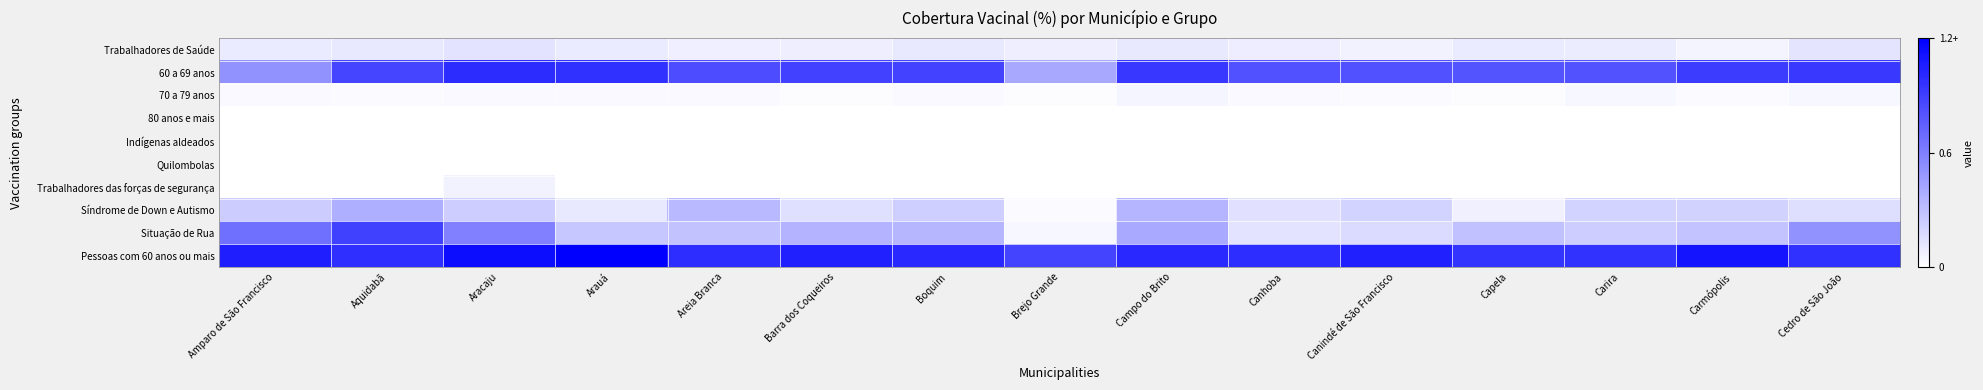

Reading right to left, list all the values displayed in this chart.

Trabalhadores de Saúde: Cedro de São João=0.1	Carmópolis=0.1	Carira=0.1	Capela=0.1	Canindé de São Francisco=0.1	Canhoba=0.1	Campo do Brito=0.1	Brejo Grande=0.1	Boquim=0.1	Barra dos Coqueiros=0.1	Areia Branca=0.1	Arauá=0.1	Aracaju=0.1	Aquidabã=0.1	Amparo de São Francisco=0.1
60 a 69 anos: Cedro de São João=0.9	Carmópolis=0.9	Carira=0.8	Capela=0.8	Canindé de São Francisco=0.8	Canhoba=0.8	Campo do Brito=0.9	Brejo Grande=0.4	Boquim=0.9	Barra dos Coqueiros=0.9	Areia Branca=0.8	Arauá=1.0	Aracaju=1.0	Aquidabã=0.9	Amparo de São Francisco=0.5
70 a 79 anos: Cedro de São João=0.0	Carmópolis=0.0	Carira=0.0	Capela=0.0	Canindé de São Francisco=0.0	Canhoba=0.0	Campo do Brito=0.0	Brejo Grande=0.0	Boquim=0.0	Barra dos Coqueiros=0.0	Areia Branca=0.0	Arauá=0.0	Aracaju=0.0	Aquidabã=0.0	Amparo de São Francisco=0.0
80 anos e mais: Cedro de São João=0.0	Carmópolis=0.0	Carira=0.0	Capela=0.0	Canindé de São Francisco=0.0	Canhoba=0.0	Campo do Brito=0.0	Brejo Grande=0.0	Boquim=0.0	Barra dos Coqueiros=0.0	Areia Branca=0.0	Arauá=0.0	Aracaju=0.0	Aquidabã=0.0	Amparo de São Francisco=0.0
Indígenas aldeados: Cedro de São João=0.0	Carmópolis=0.0	Carira=0.0	Capela=0.0	Canindé de São Francisco=0.0	Canhoba=0.0	Campo do Brito=0.0	Brejo Grande=0.0	Boquim=0.0	Barra dos Coqueiros=0.0	Areia Branca=0.0	Arauá=0.0	Aracaju=0.0	Aquidabã=0.0	Amparo de São Francisco=0.0
Quilombolas: Cedro de São João=0.0	Carmópolis=0.0	Carira=0.0	Capela=0.0	Canindé de São Francisco=0.0	Canhoba=0.0	Campo do Brito=0.0	Brejo Grande=0.0	Boquim=0.0	Barra dos Coqueiros=0.0	Areia Branca=0.0	Arauá=0.0	Aracaju=0.0	Aquidabã=0.0	Amparo de São Francisco=0.0
Trabalhadores das forças de segurança: Cedro de São João=0.0	Carmópolis=0.0	Carira=0.0	Capela=0.0	Canindé de São Francisco=0.0	Canhoba=0.0	Campo do Brito=0.0	Brejo Grande=0.0	Boquim=0.0	Barra dos Coqueiros=0.0	Areia Branca=0.0	Arauá=0.0	Aracaju=0.1	Aquidabã=0.0	Amparo de São Francisco=0.0
Síndrome de Down e Autismo: Cedro de São João=0.2	Carmópolis=0.2	Carira=0.2	Capela=0.1	Canindé de São Francisco=0.2	Canhoba=0.1	Campo do Brito=0.3	Brejo Grande=0.0	Boquim=0.2	Barra dos Coqueiros=0.2	Areia Branca=0.3	Arauá=0.1	Aracaju=0.2	Aquidabã=0.4	Amparo de São Francisco=0.2
Situação de Rua: Cedro de São João=0.5	Carmópolis=0.3	Carira=0.2	Capela=0.3	Canindé de São Francisco=0.2	Canhoba=0.1	Campo do Brito=0.4	Brejo Grande=0.0	Boquim=0.3	Barra dos Coqueiros=0.4	Areia Branca=0.3	Arauá=0.3	Aracaju=0.6	Aquidabã=0.9	Amparo de São Francisco=0.7
Pessoas com 60 anos ou mais: Cedro de São João=1.0	Carmópolis=1.1	Carira=1.0	Capela=1.0	Canindé de São Francisco=1.0	Canhoba=1.0	Campo do Brito=1.0	Brejo Grande=0.9	Boquim=1.0	Barra dos Coqueiros=1.0	Areia Branca=1.0	Arauá=1.2	Aracaju=1.1	Aquidabã=1.0	Amparo de São Francisco=1.1